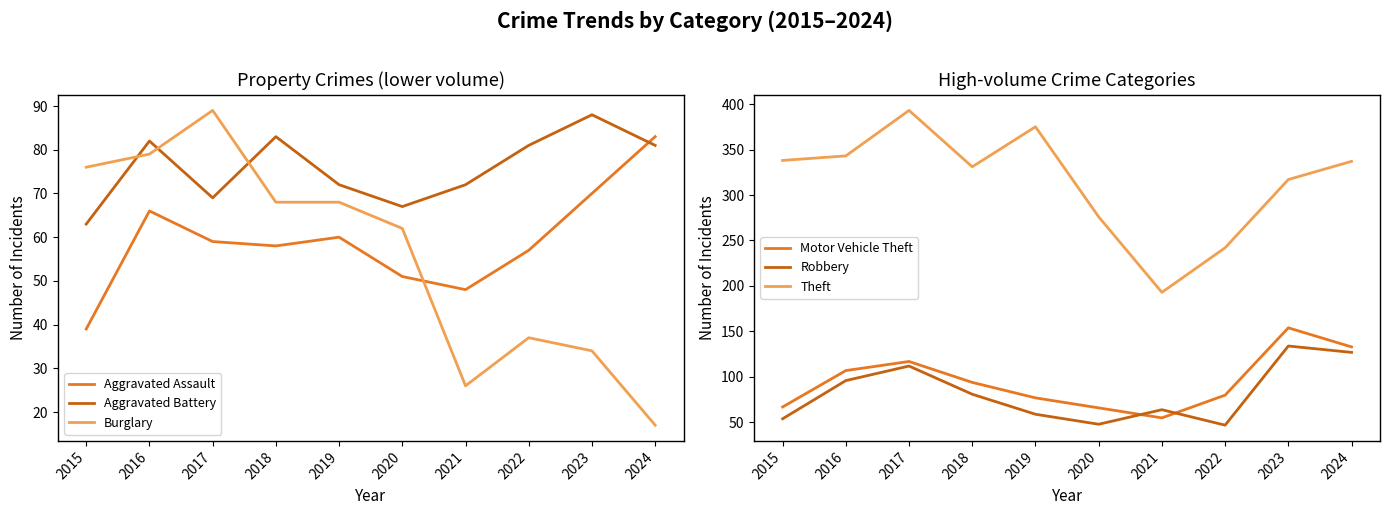

Reading right to left, transcribe all the data shown in this chart.

Aggravated Assault: 2024=83	2023=70	2022=57	2021=48	2020=51	2019=60	2018=58	2017=59	2016=66	2015=39
Aggravated Battery: 2024=81	2023=88	2022=81	2021=72	2020=67	2019=72	2018=83	2017=69	2016=82	2015=63
Burglary: 2024=17	2023=34	2022=37	2021=26	2020=62	2019=68	2018=68	2017=89	2016=79	2015=76
Motor Vehicle Theft: 2024=133	2023=154	2022=80	2021=55	2020=66	2019=77	2018=94	2017=117	2016=107	2015=67
Robbery: 2024=127	2023=134	2022=47	2021=64	2020=48	2019=59	2018=81	2017=112	2016=96	2015=54
Theft: 2024=337	2023=317	2022=242	2021=193	2020=276	2019=375	2018=331	2017=393	2016=343	2015=338